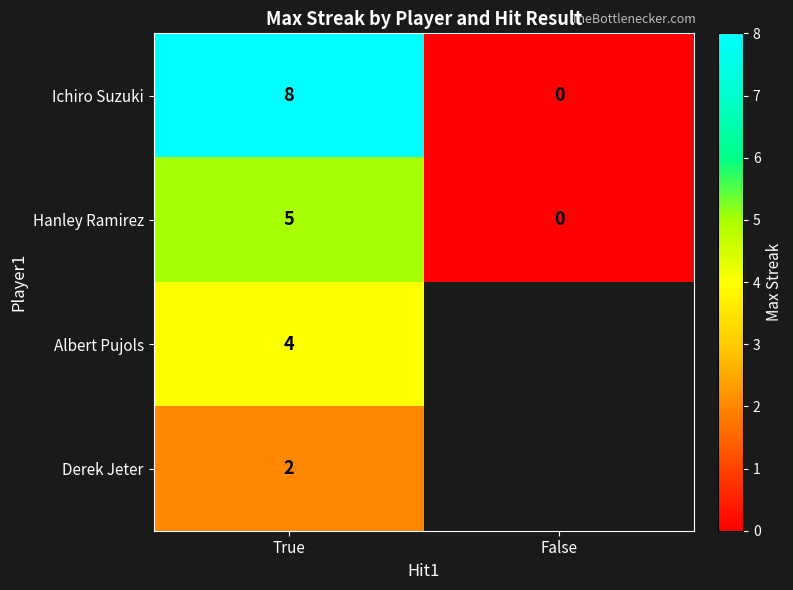

Is the value of Derek Jeter at True greater than the value of Hanley Ramirez at False?

Yes